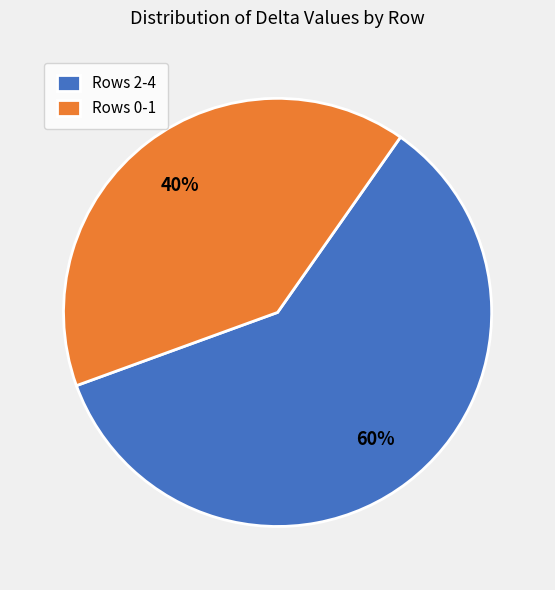

To the nearest percent, what portion does Rows 0-1 represent?

40%